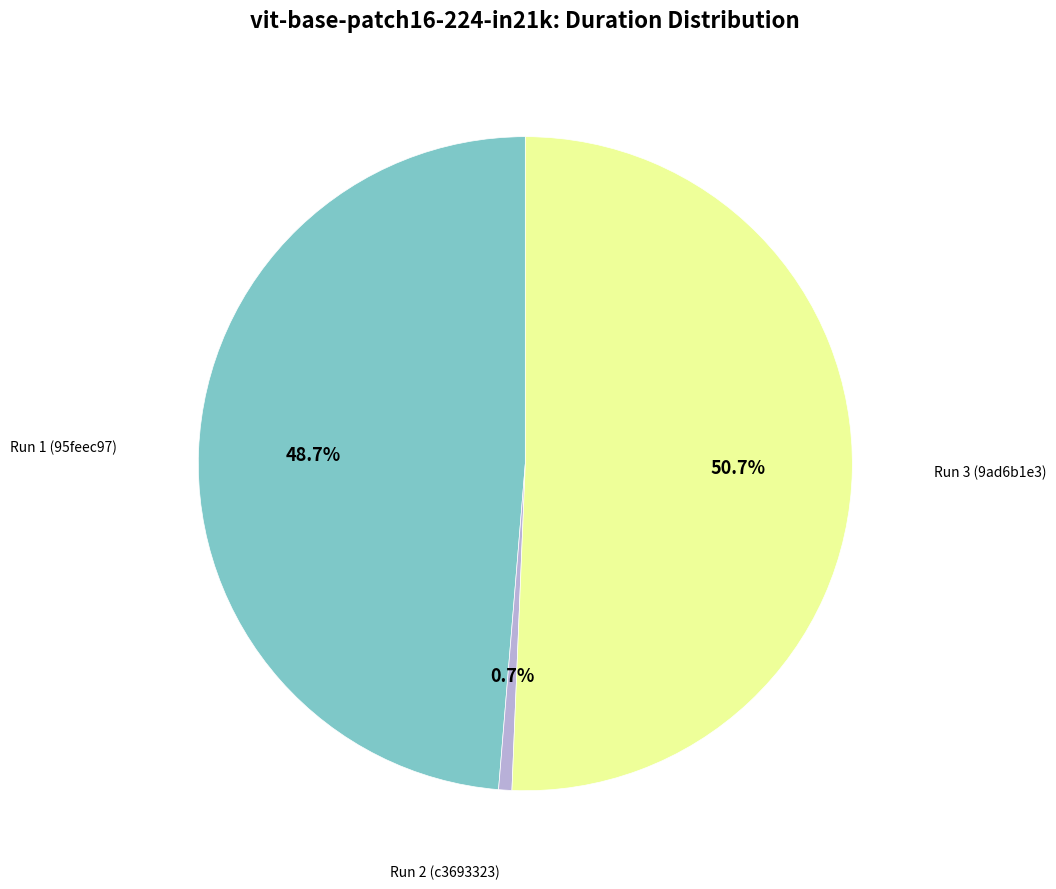

Does any single category account for the majority?

Yes